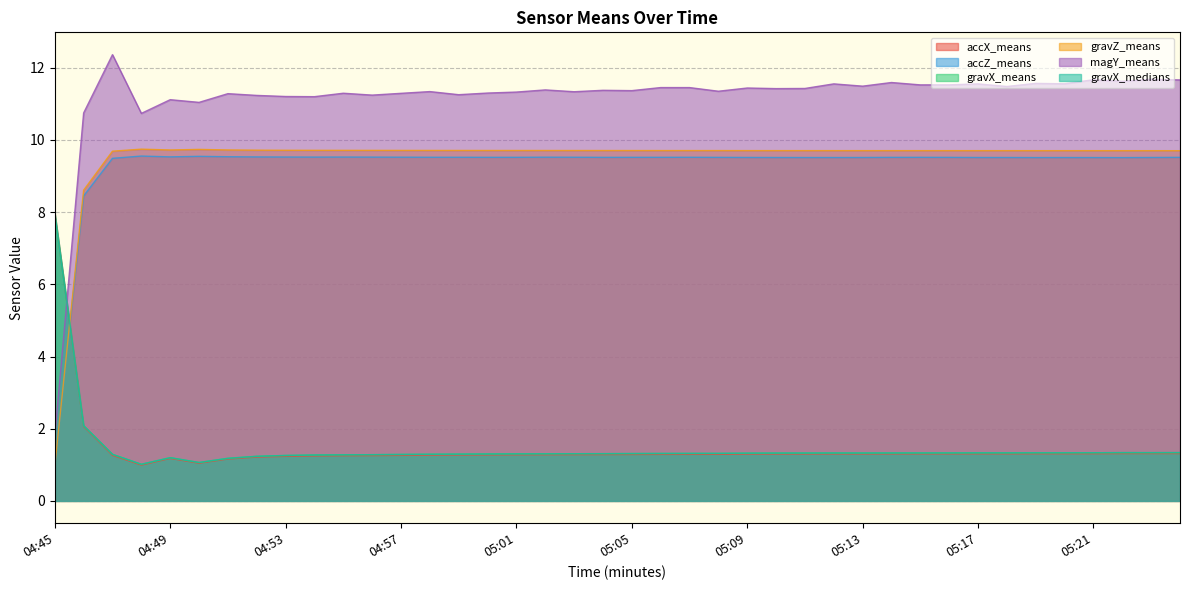

How many intersections are there between accX_means and gravX_means?

1